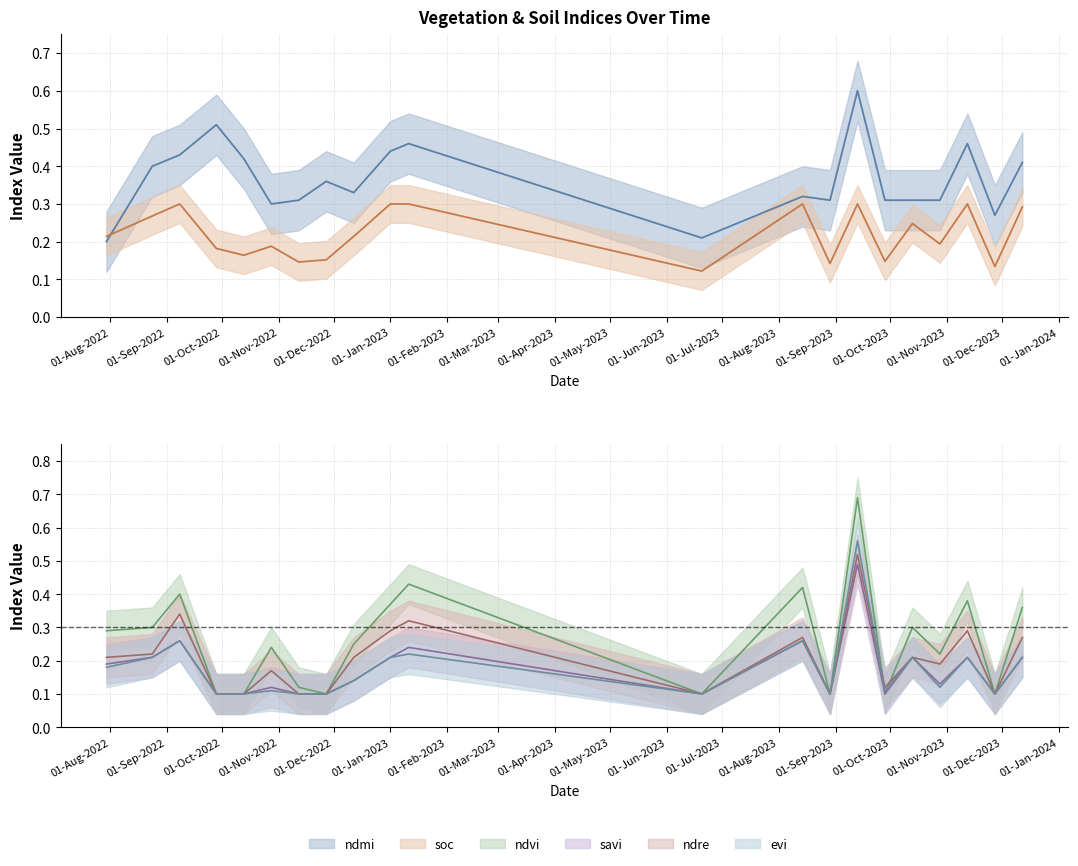

True or false: ndvi and evi intersect in this chart.

True